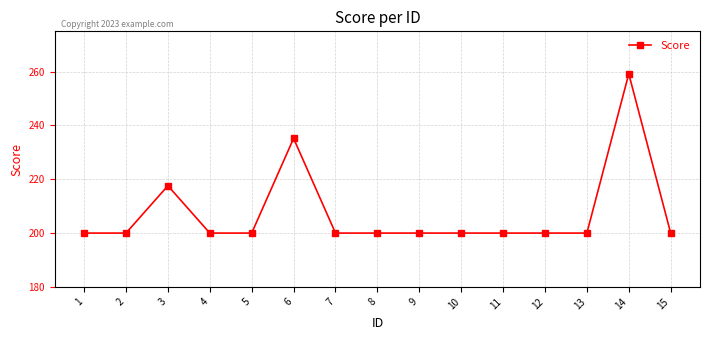

What is the difference between the maximum and minimum values?

59.2